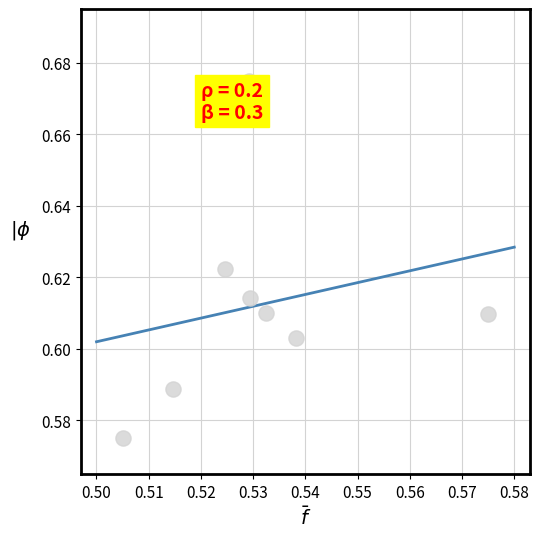

What is the average X value?

0.5